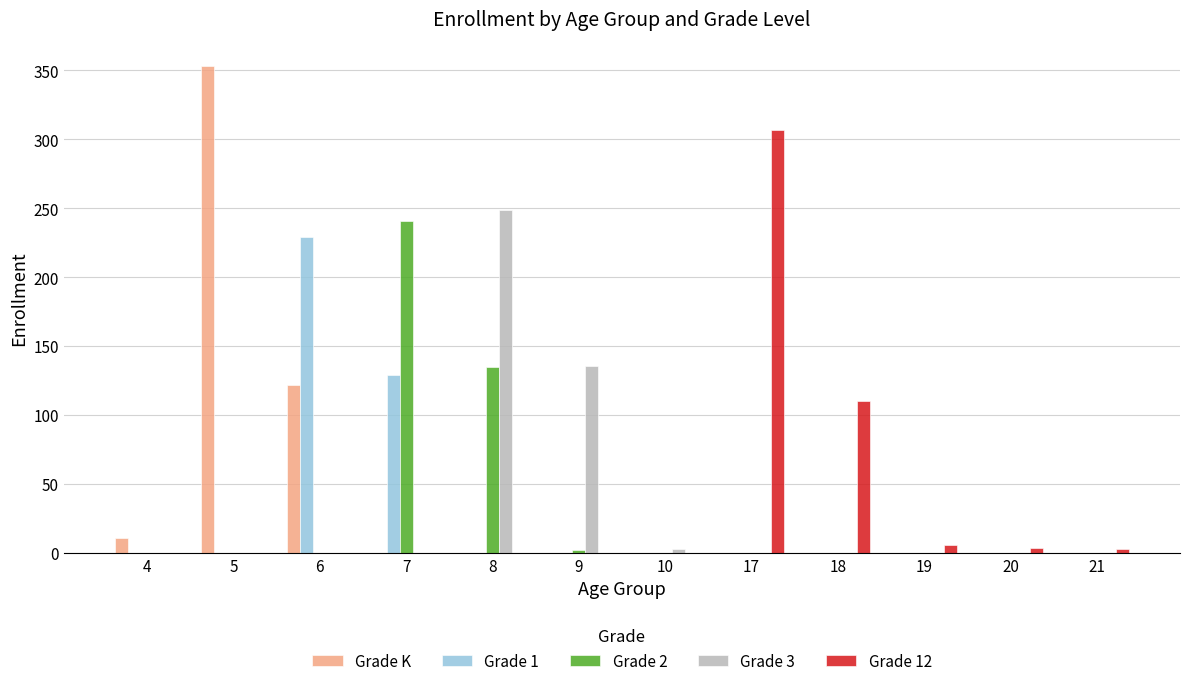

Between 4 and 18, which series saw the biggest shift?

Grade 12